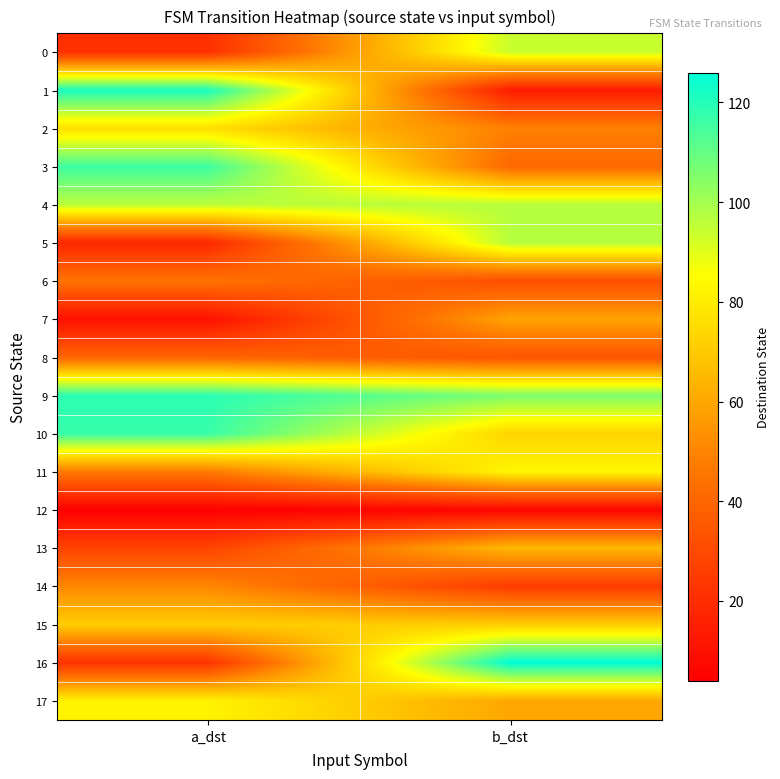

What is the maximum value shown in the chart?

126